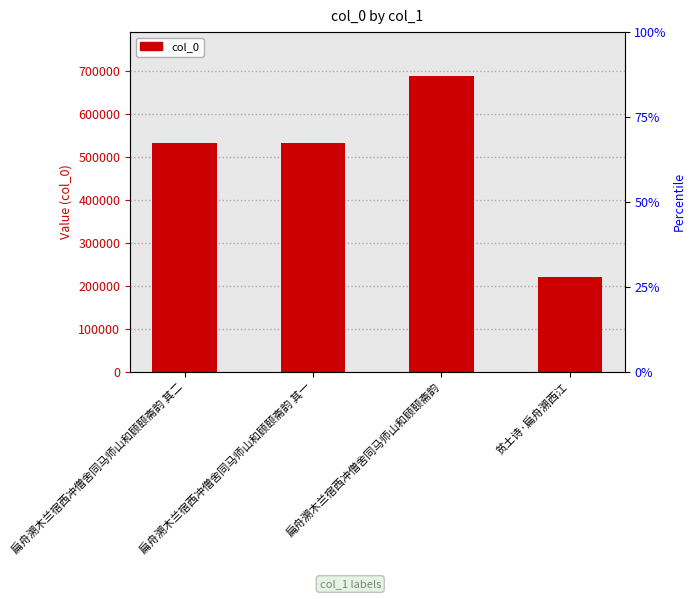

What is the change in value from 扁舟溯木兰宿西冲僧舍同马师山和顾颐斋韵 其一 to 扁舟溯木兰宿西冲僧舍同马师山和顾颐斋韵?

+155862